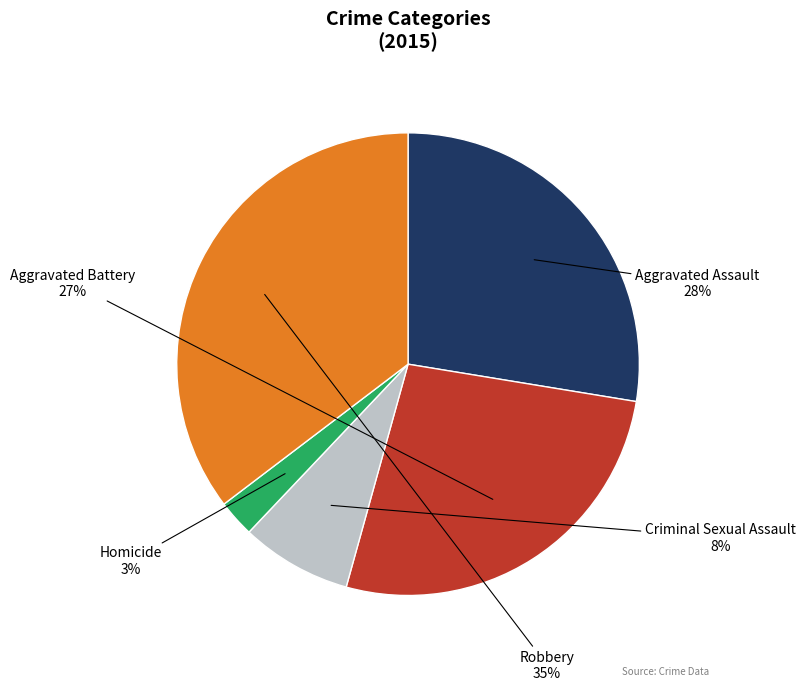

How many segments does this pie chart have?

5